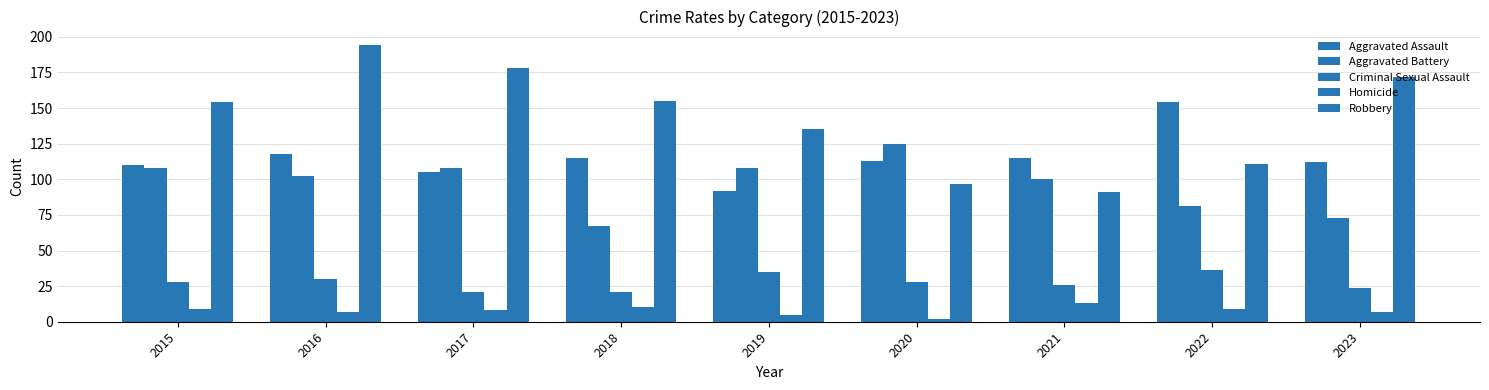

How many values in the Homicide series are below 8?

4